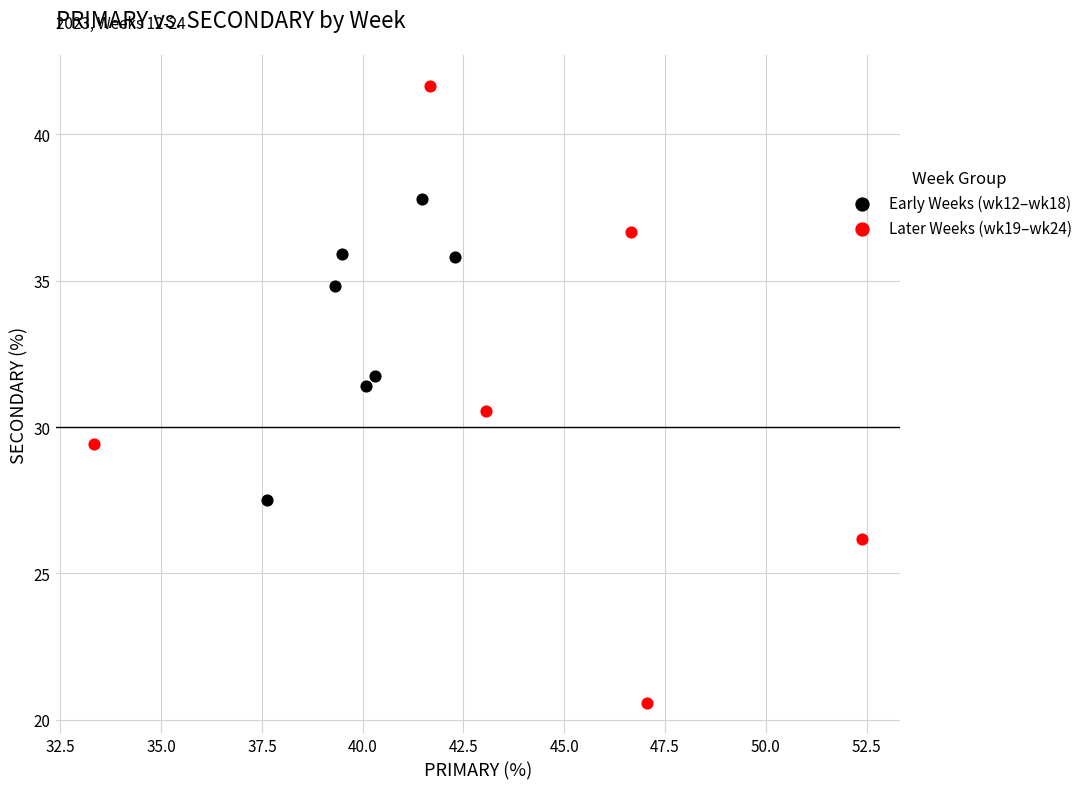

Which series has the largest Y range (max minus min)?

Later Weeks (wk19–wk24)